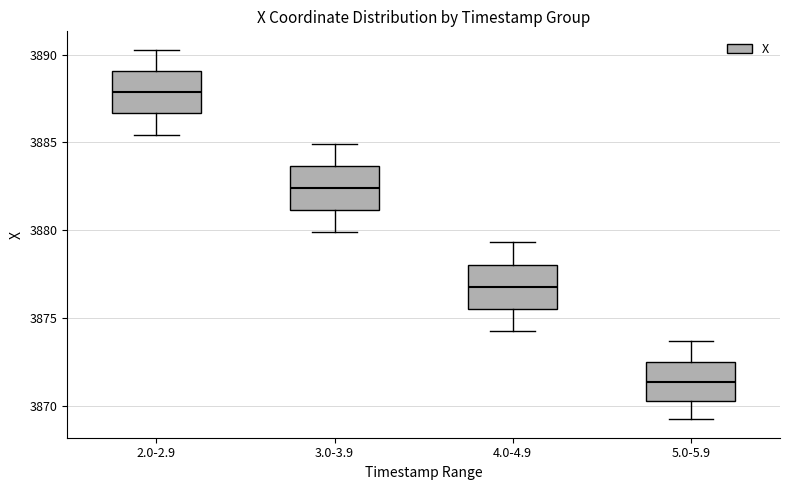

Reading left to right, read every box against the y-axis: the position of its median line, the range the box covers, and the ends of its whiskers. The values are not printed on the chart, so give them approximately, as read against the axis.

2.0-2.9: median 3888.0, box 3886.5 to 3889.0, whiskers 3885.5 to 3890.5
3.0-3.9: median 3882.5, box 3881.0 to 3883.5, whiskers 3880.0 to 3885.0
4.0-4.9: median 3877.0, box 3875.5 to 3878.0, whiskers 3874.5 to 3879.5
5.0-5.9: median 3871.5, box 3870.5 to 3872.5, whiskers 3869.5 to 3873.5